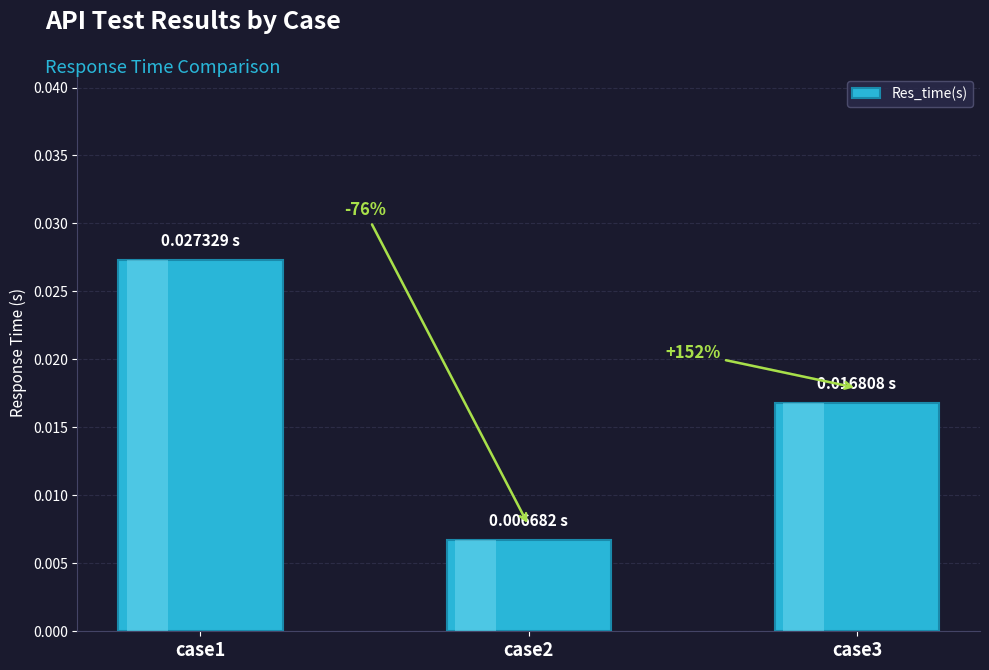

How many bars are there in total?

3